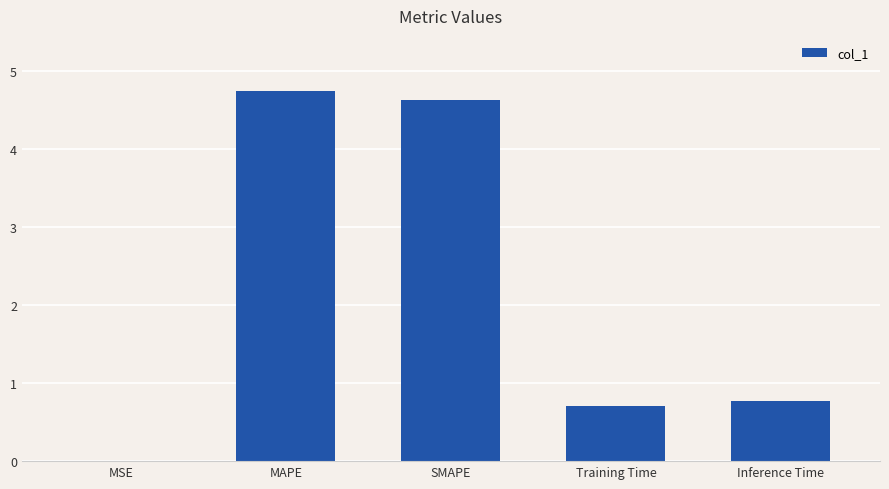

The value at Training Time is 1.2. True or false?

False